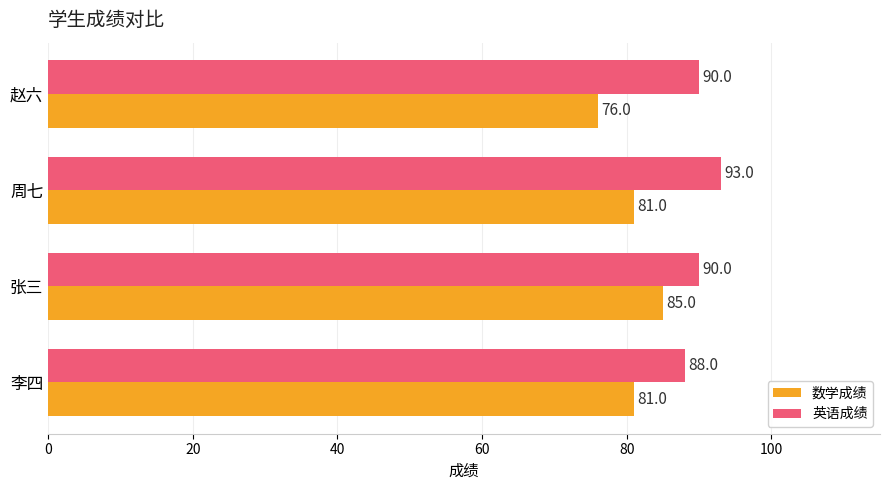

What is the sum of all 数学成绩 values?

323